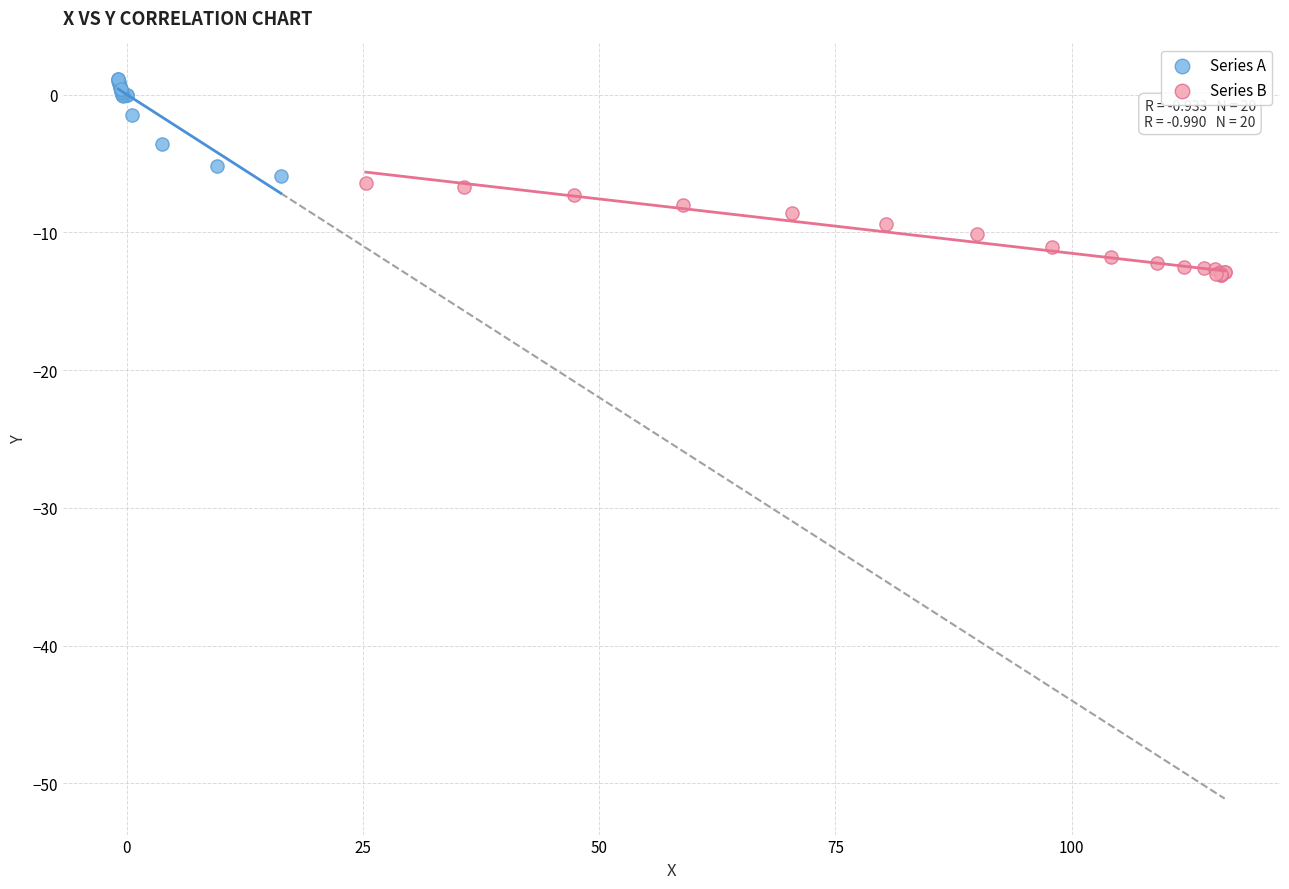

Which series reaches the minimum Y coordinate?

Series B